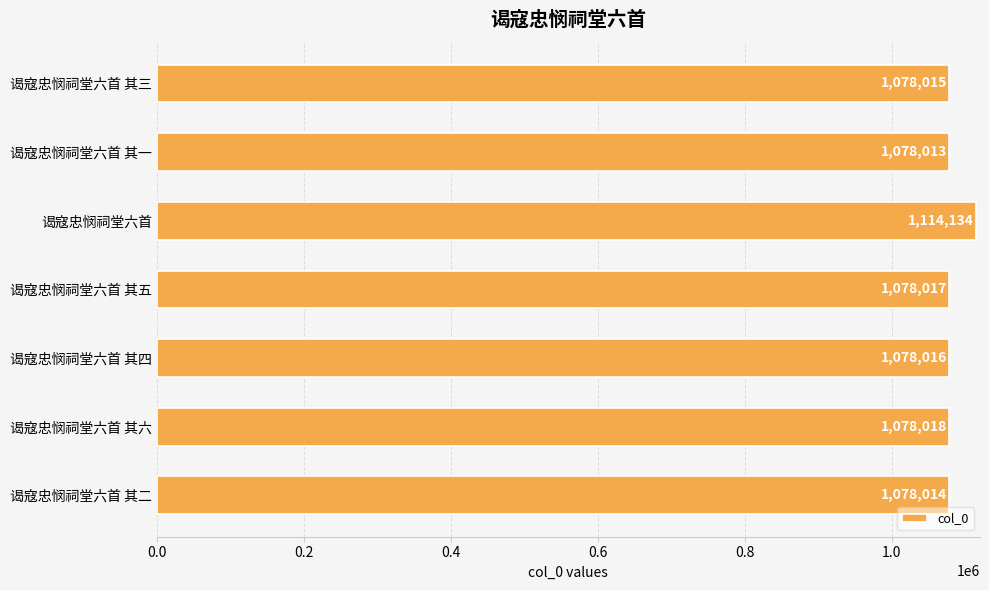

The chart shows a value of 459959 at 谒寇忠悯祠堂六首 其四. True or false?

False